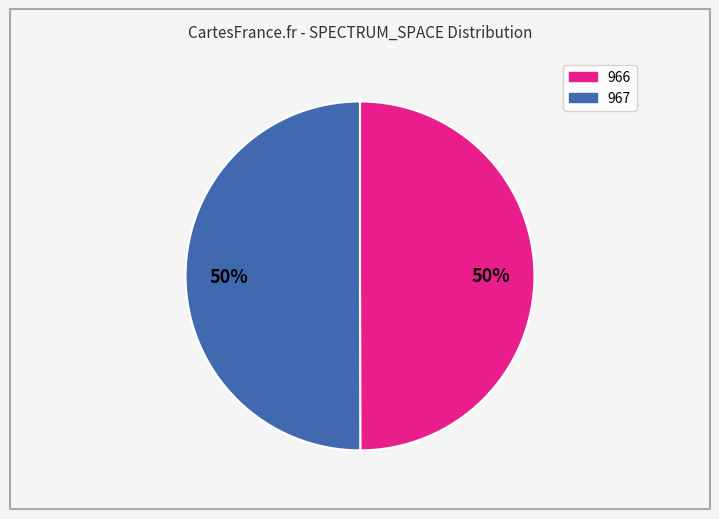

Is the sum of 967 and 966 greater than half?

Yes